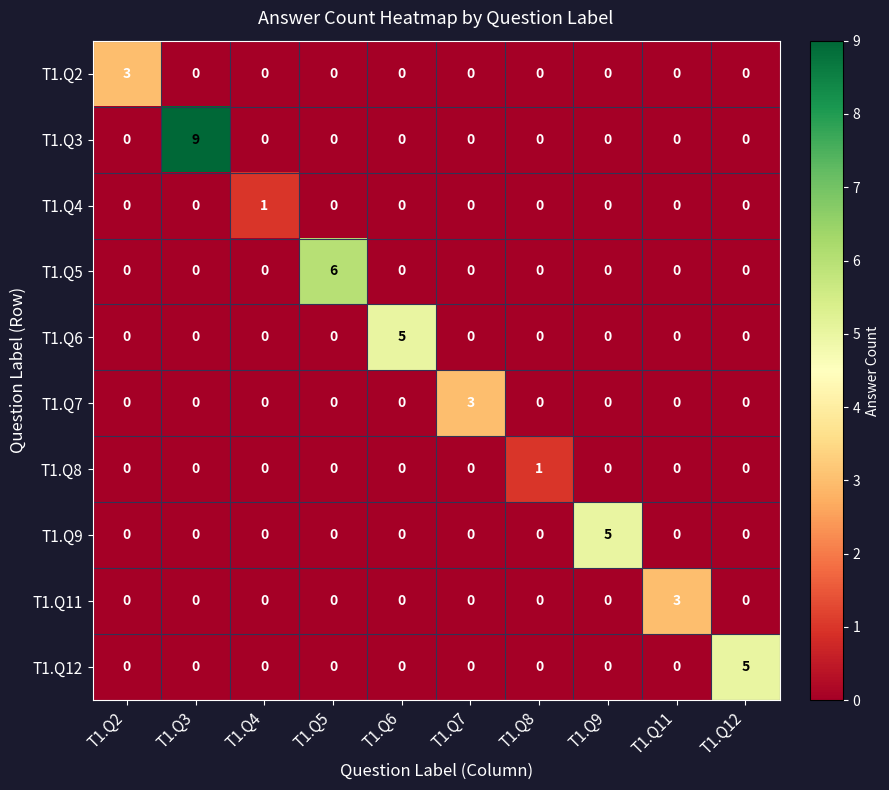

What is the total value across all series at T1.Q11?

3